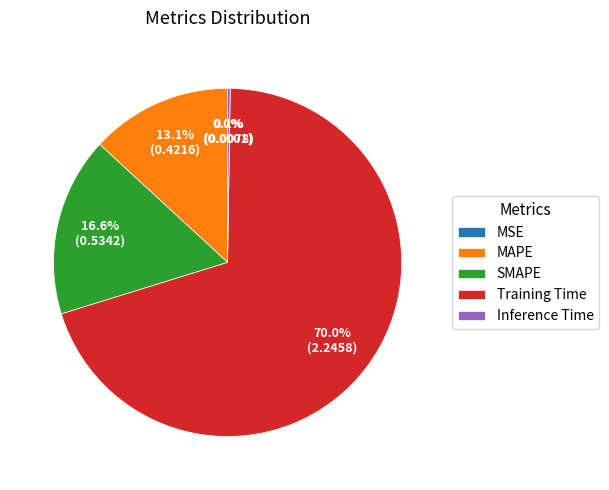

What portion of the pie excludes SMAPE?

83.4%